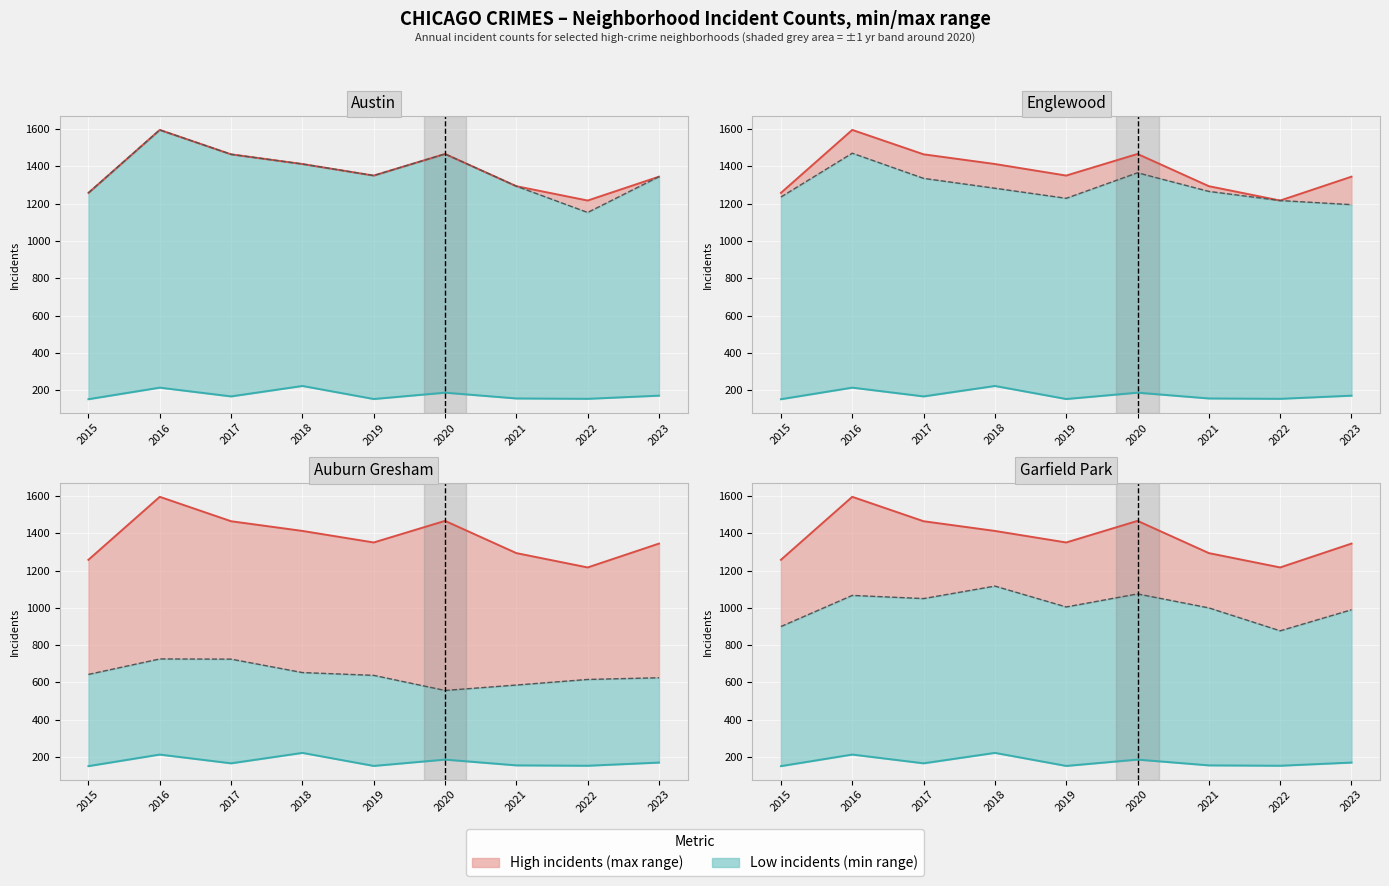

True or false: Auburn Gresham and Low (per yr) intersect in this chart.

False